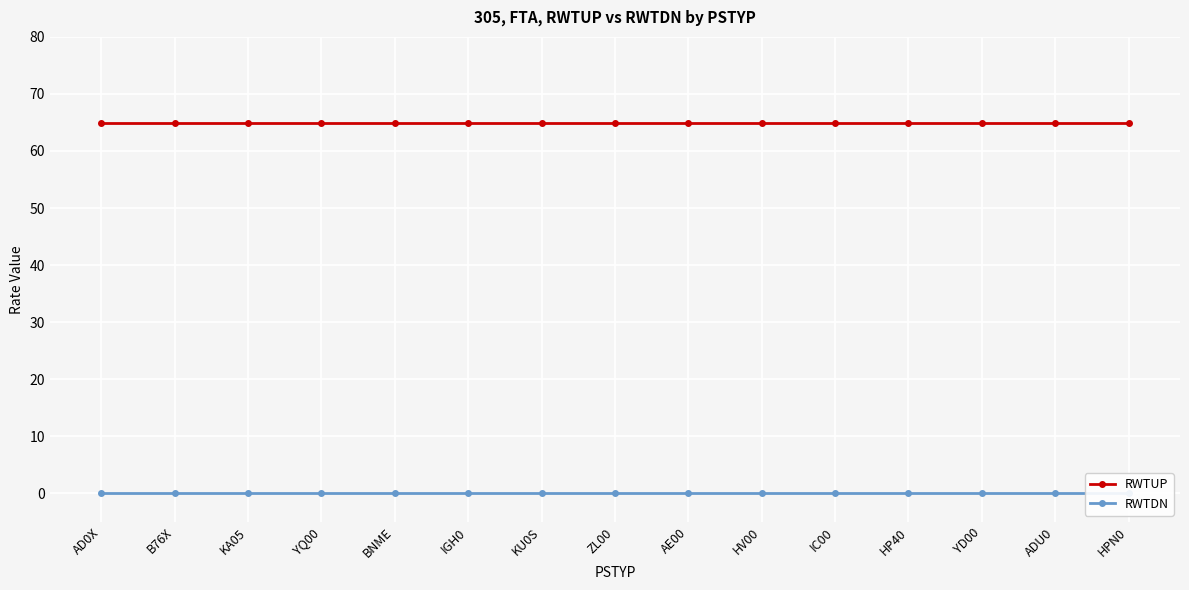

How many lines are shown in the chart?

2